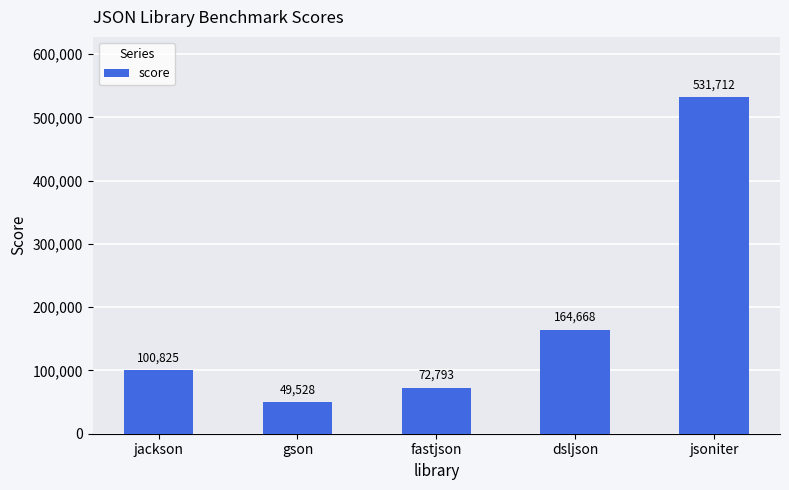

Rank the categories by value from highest to lowest.

jsoniter, dsljson, jackson, fastjson, gson